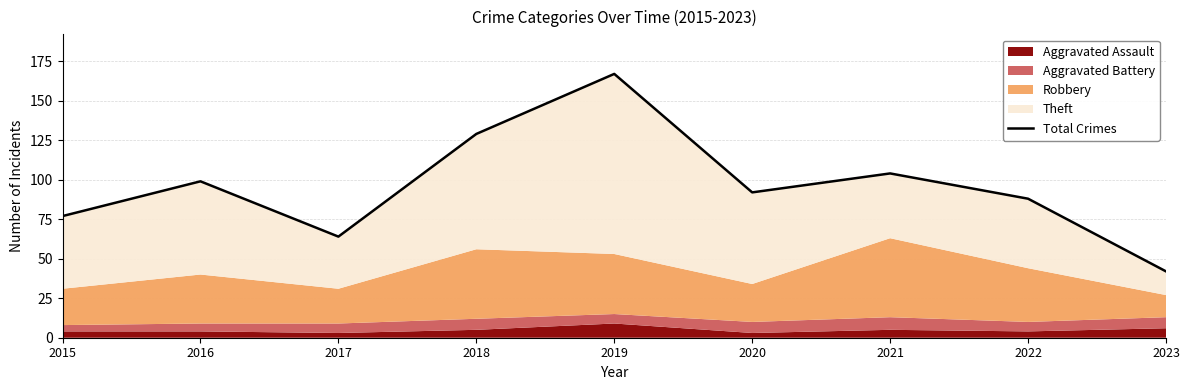

Between 2020 and 2015, which is larger?

2020